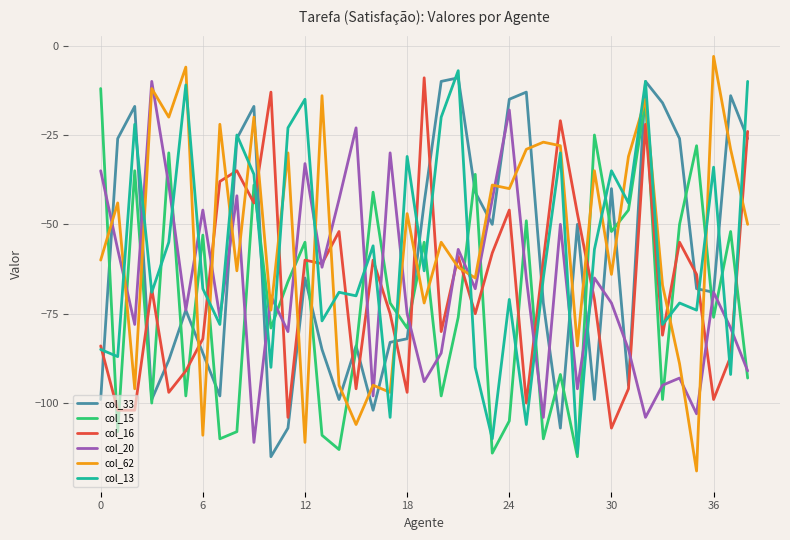

How many intersections are there between col_33 and col_62?

23